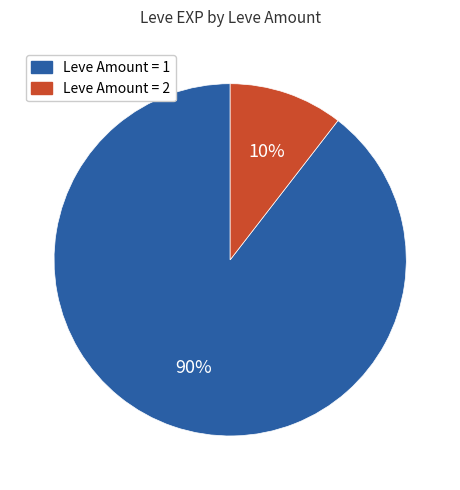

To the nearest percent, what is the average slice percentage?

50%